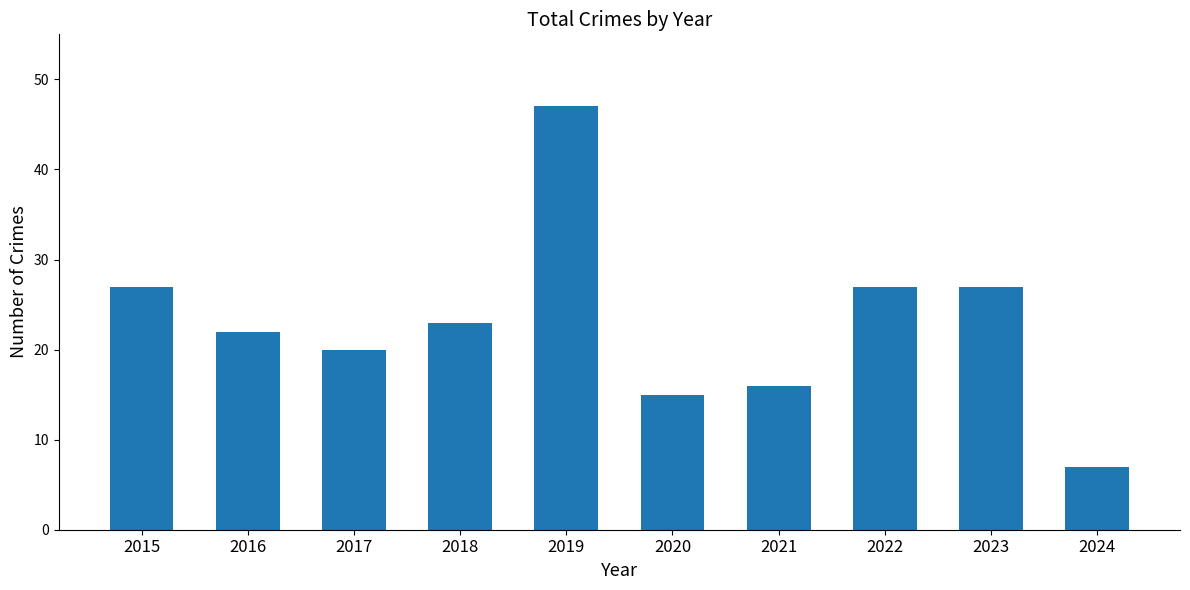

The value at 2019 is 47. True or false?

True